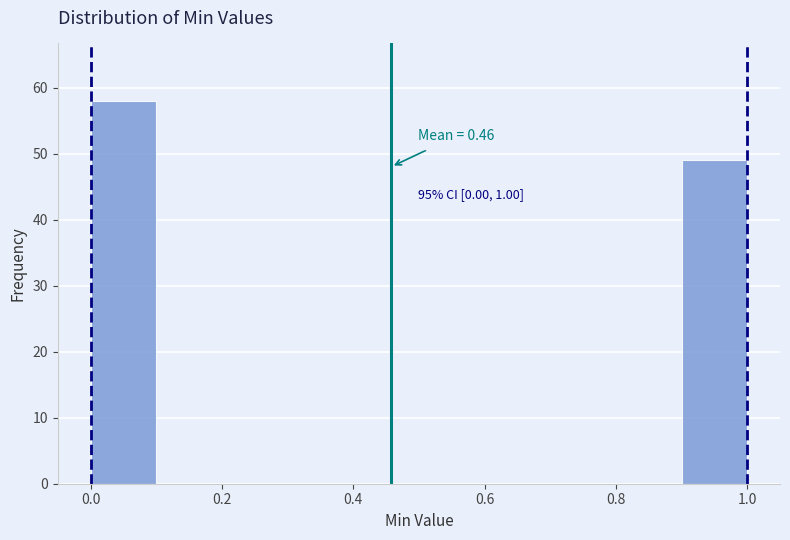

Over which range of the x-axis is the bar tallest?

0.0 to 0.1